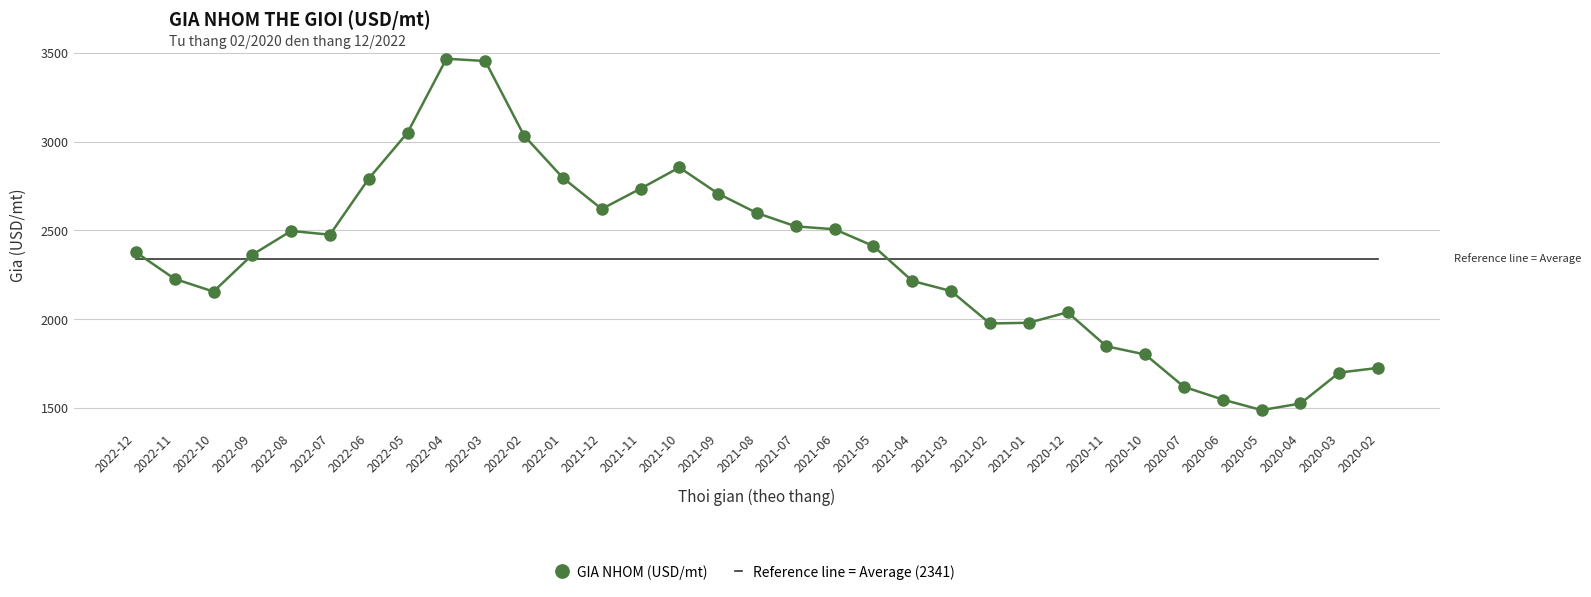

At 2021-01, list the series in order from largest to smallest.

Reference line = Average (2341), GIA NHOM (USD/mt)